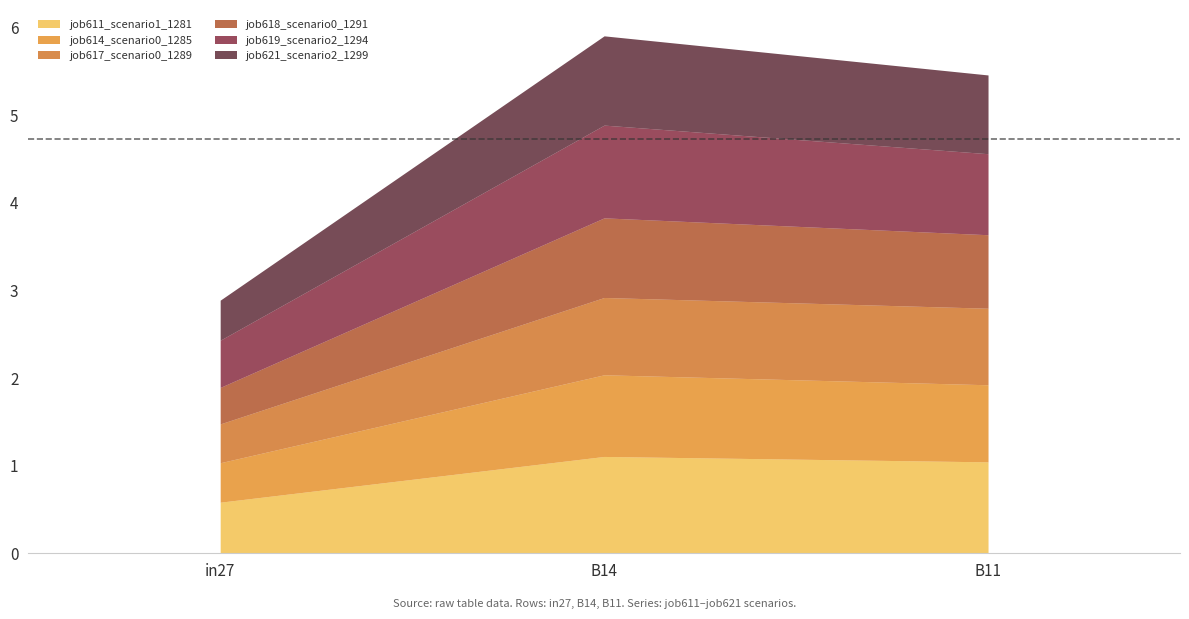

Reading left to right, list all the values displayed in this chart.

job611_scenario1_1281: 0.6	1.1	1.0
job614_scenario0_1285: 0.5	0.9	0.9
job617_scenario0_1289: 0.4	0.9	0.9
job618_scenario0_1291: 0.4	0.9	0.8
job619_scenario2_1294: 0.5	1.1	0.9
job621_scenario2_1299: 0.5	1.0	0.9